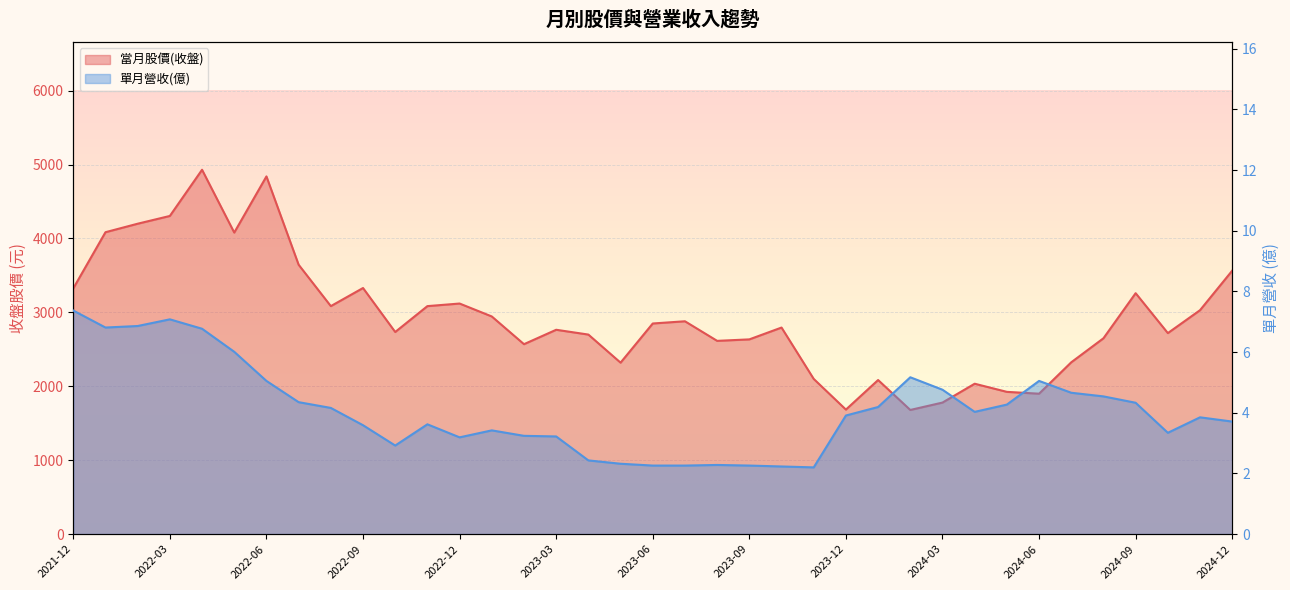

List the labels in order of 單月營收(億) value, largest first.

2021-12, 2022-03, 2022-02, 2022-01, 2022-04, 2022-05, 2024-02, 2022-06, 2024-06, 2024-03, 2024-07, 2024-08, 2022-07, 2024-09, 2024-05, 2024-01, 2022-08, 2024-04, 2023-12, 2024-11, 2024-12, 2022-11, 2022-09, 2023-01, 2024-10, 2023-02, 2023-03, 2022-12, 2022-10, 2023-04, 2023-05, 2023-08, 2023-06, 2023-07, 2023-09, 2023-10, 2023-11